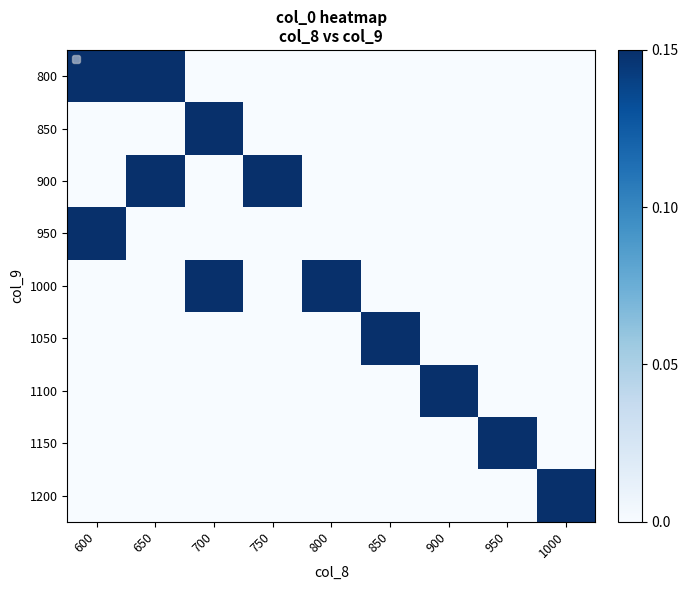

At which category does the chart reach its minimum across all series?

700